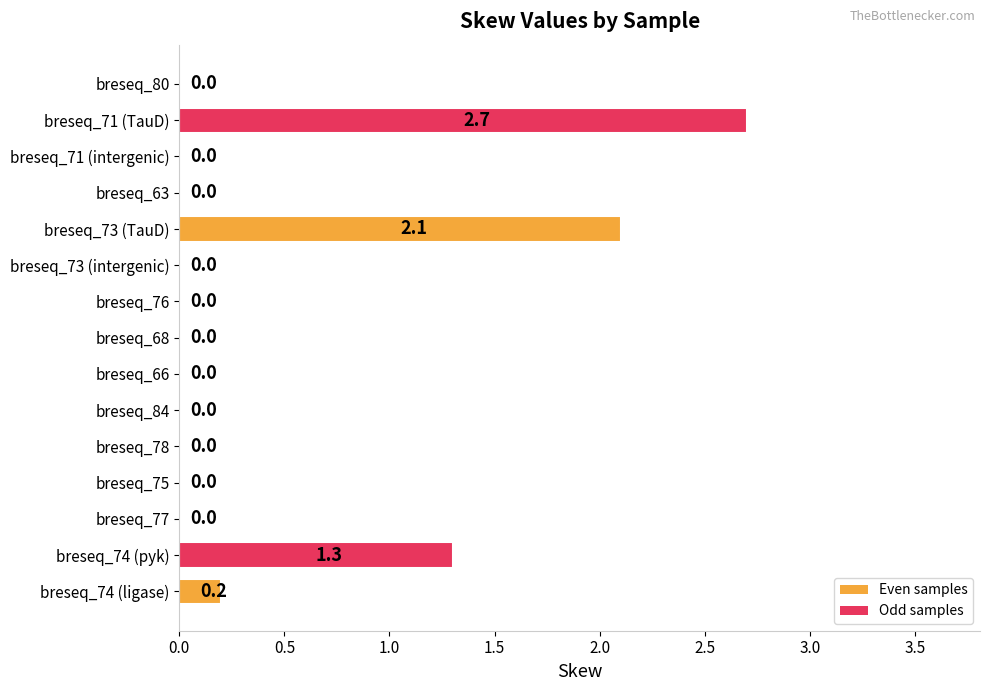

What is the sum of all values?

6.3